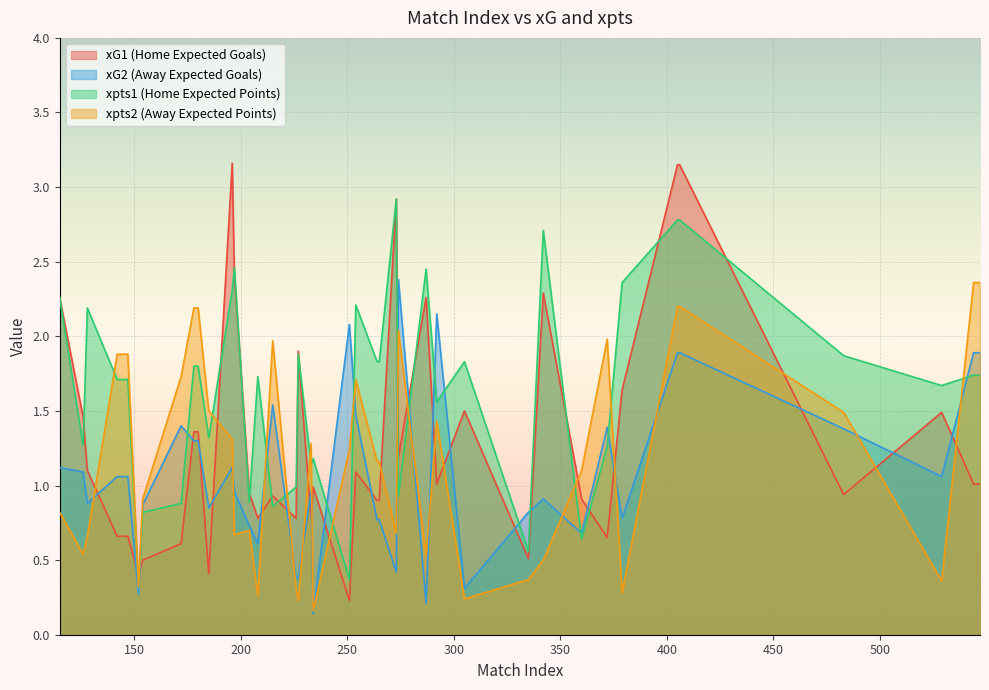

How many interior local valleys does the xpts2 series have?

11